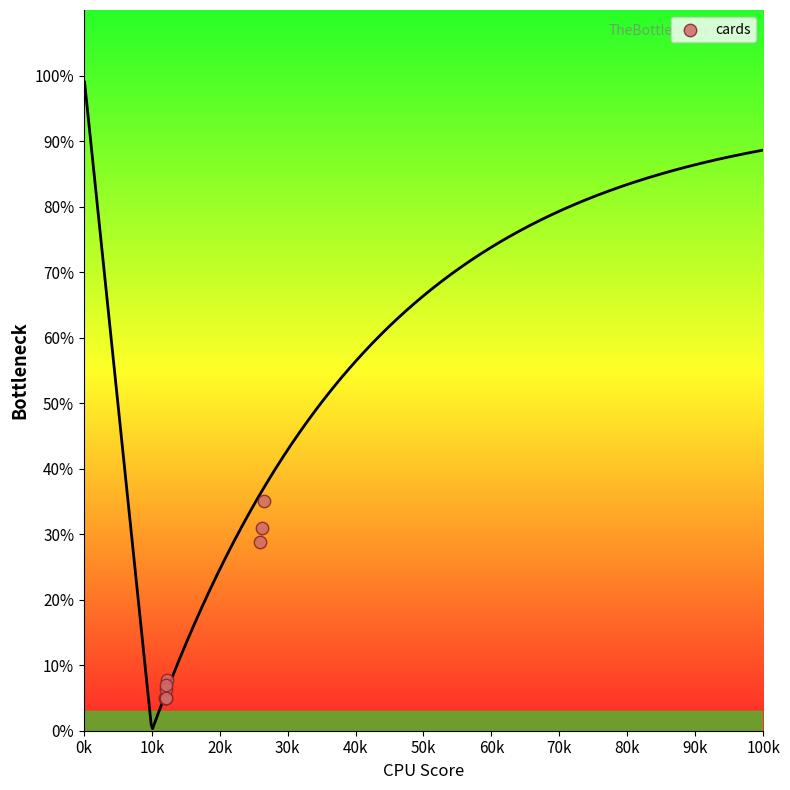

What Y value in the scatter plot is closest to 20?

28.9